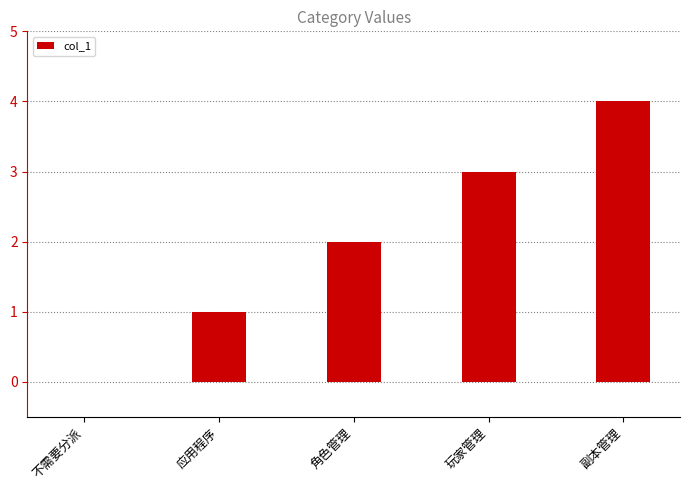

Which label corresponds to the largest value in the chart?

副本管理